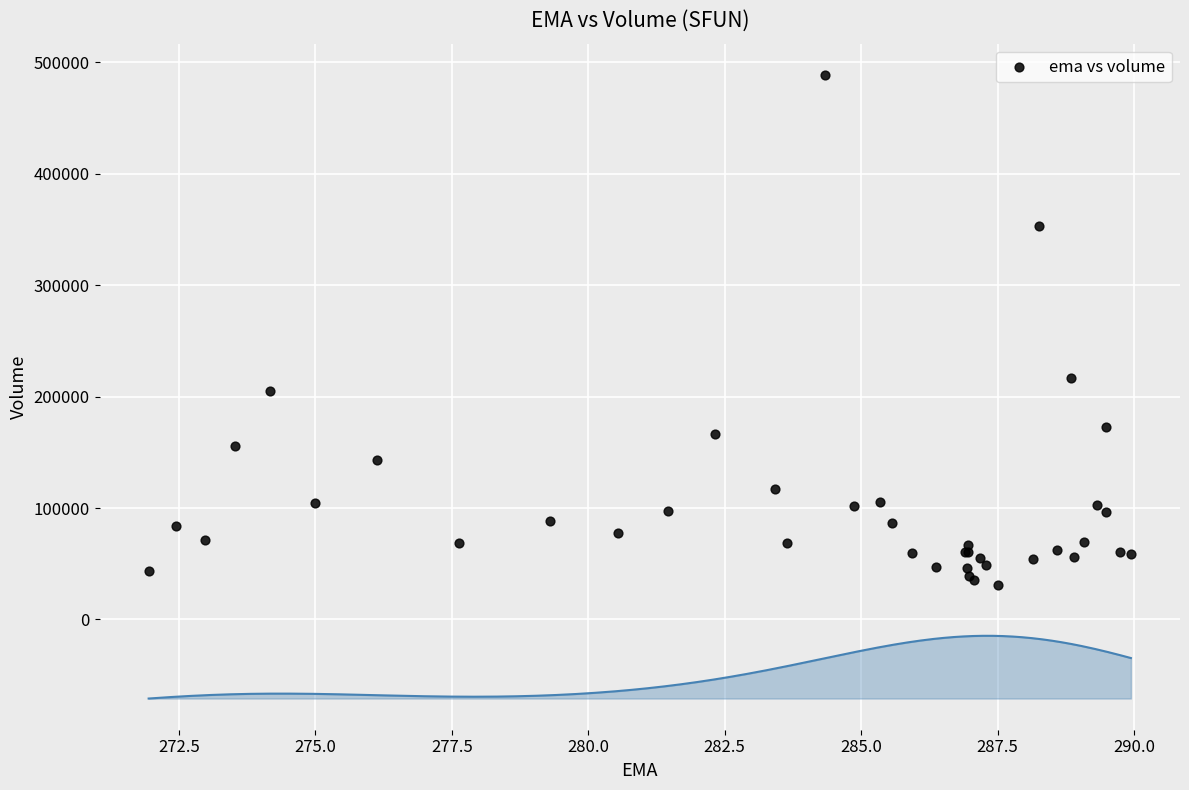

What Y value in the scatter plot is closest to 259700?

217000